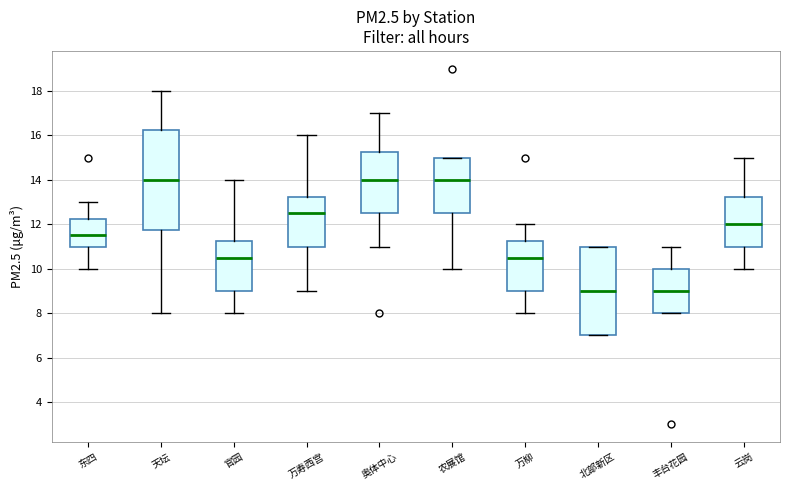

Reading left to right, transcribe this box plot: for each box, give where its median line is, the range the box spans, and where its two whiskers end, as read against the y-axis. The values are not printed on the chart, so give them approximately, as read against the axis.

东四: median 11.6, box 11.0 to 12.2, whiskers 10.0 to 13.0
天坛: median 14.0, box 11.8 to 16.2, whiskers 8.0 to 18.0
官园: median 10.6, box 9.0 to 11.2, whiskers 8.0 to 14.0
万寿西宫: median 12.6, box 11.0 to 13.2, whiskers 9.0 to 16.0
奥体中心: median 14.0, box 12.6 to 15.2, whiskers 11.0 to 17.0
农展馆: median 14.0, box 12.6 to 15.0, whiskers 10.0 to 15.0
万柳: median 10.6, box 9.0 to 11.2, whiskers 8.0 to 12.0
北部新区: median 9.0, box 7.0 to 11.0, whiskers 7.0 to 11.0
丰台花园: median 9.0, box 8.0 to 10.0, whiskers 8.0 to 11.0
云岗: median 12.0, box 11.0 to 13.2, whiskers 10.0 to 15.0